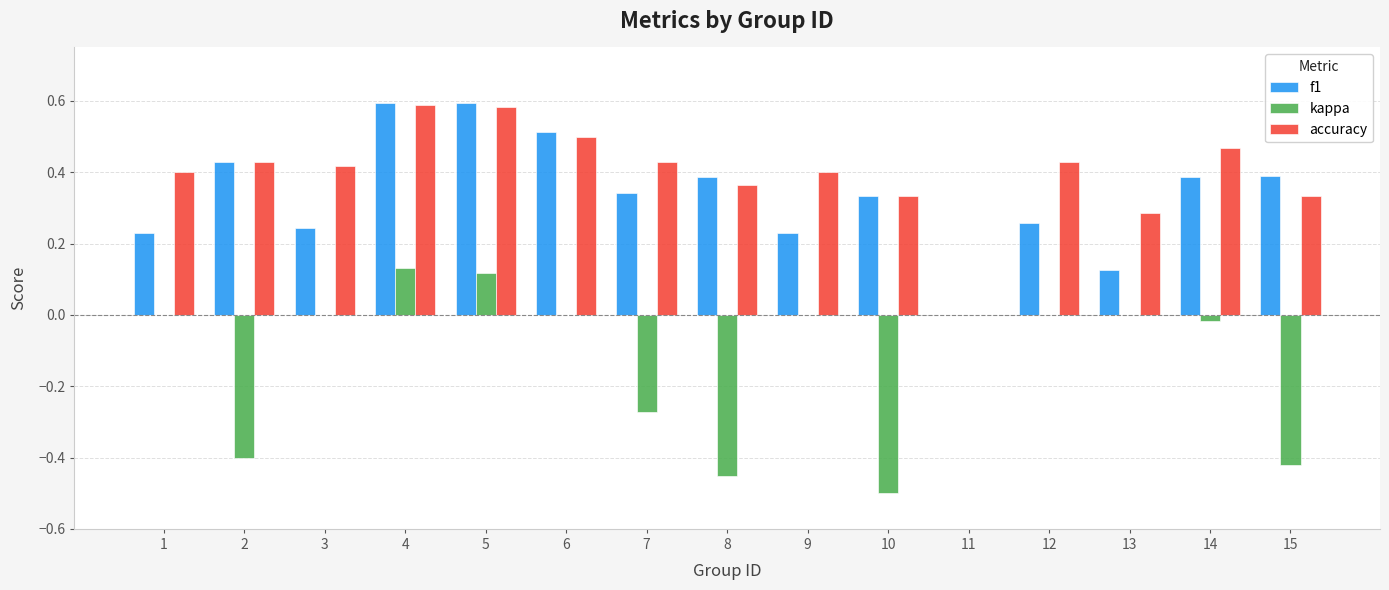

What is the sum of the f1 values at 2 and 4?

1.0